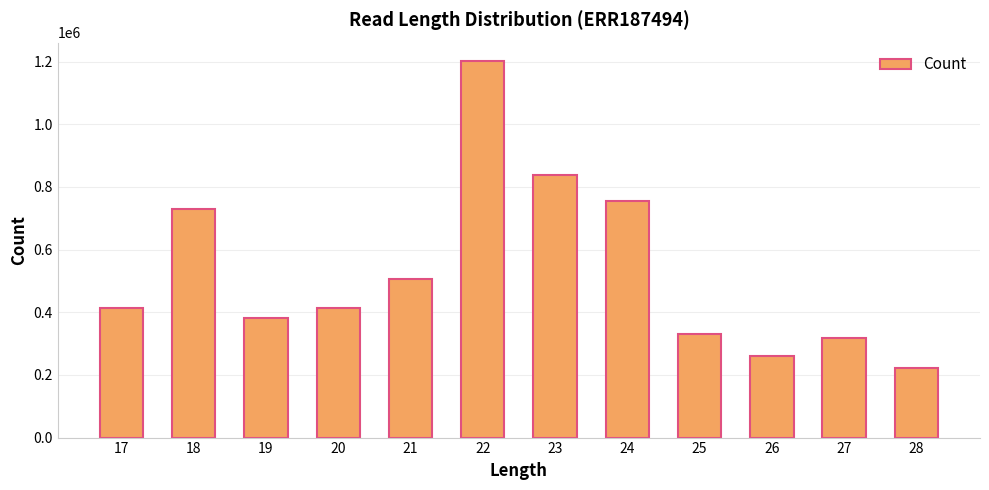

The value at 25 is 192110. True or false?

False